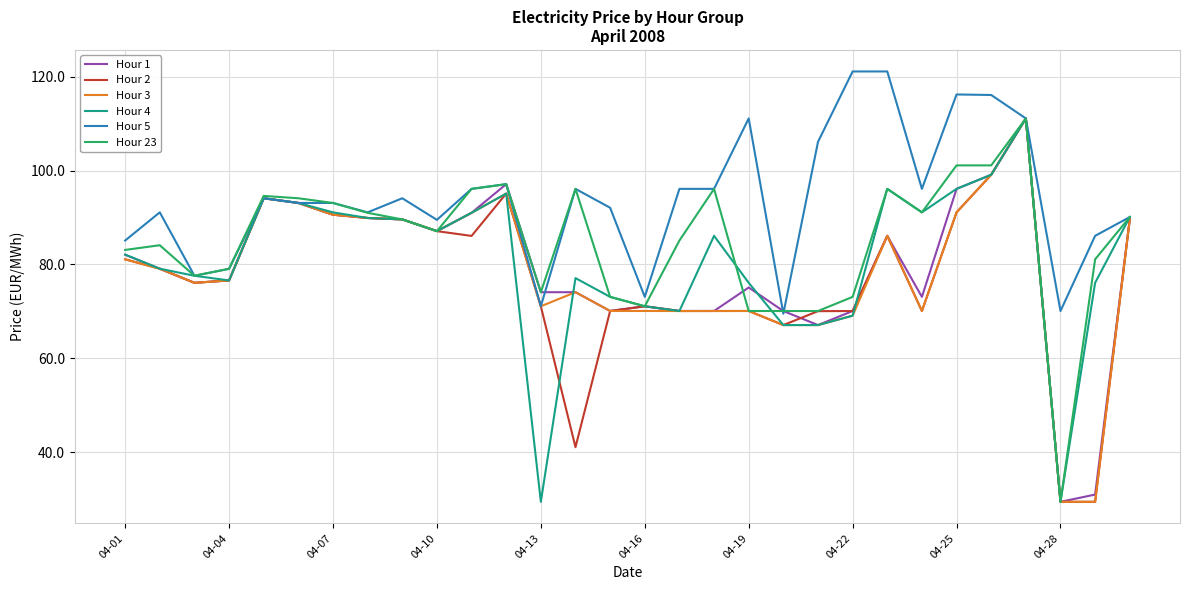

What is the greatest value displayed?

121.1